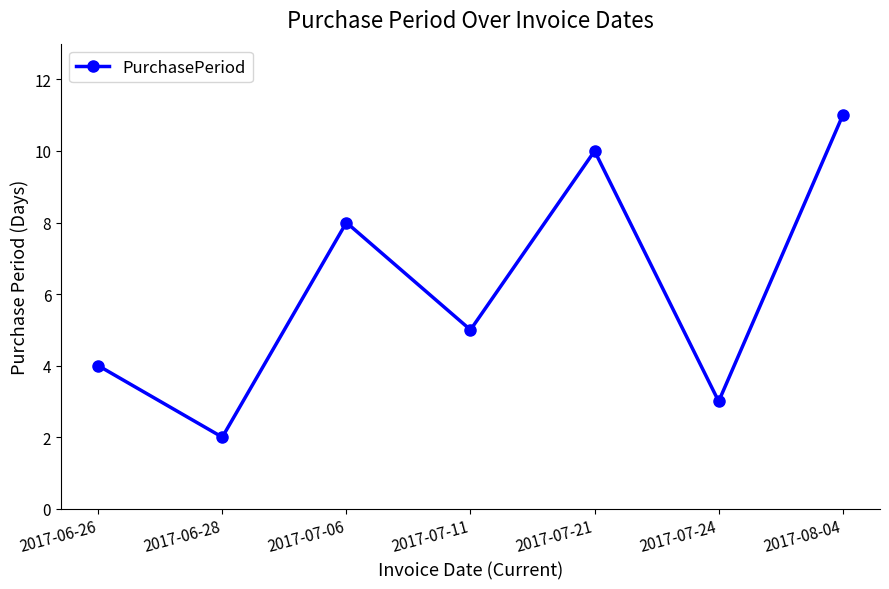

The value at 2017-07-21 is 4. True or false?

False